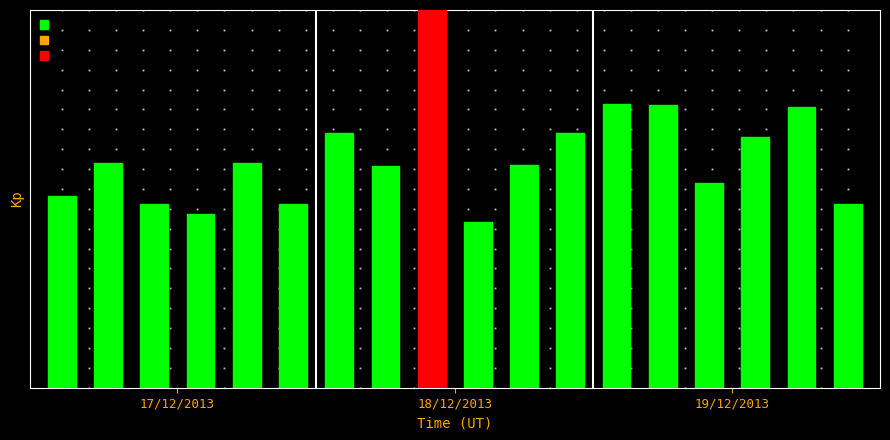

Does the chart contain any negative values?

No